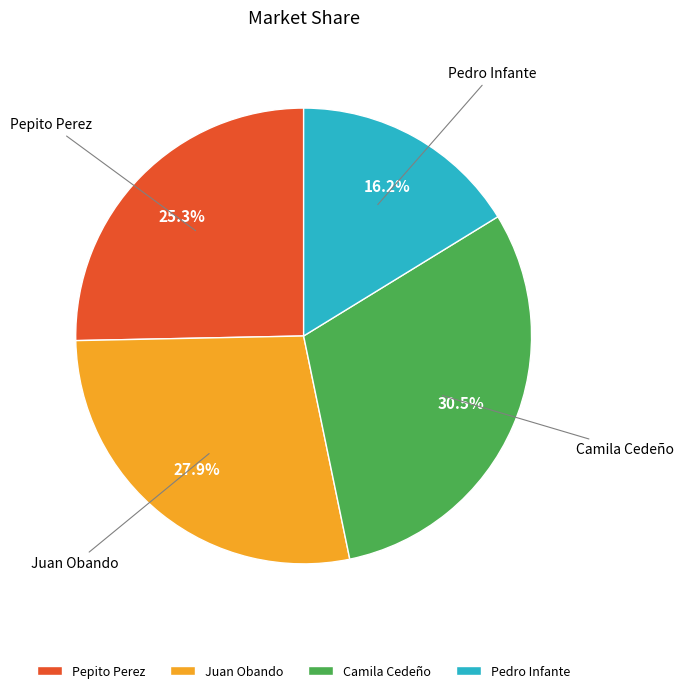

Which category has the biggest portion of the pie?

Camila Cedeño